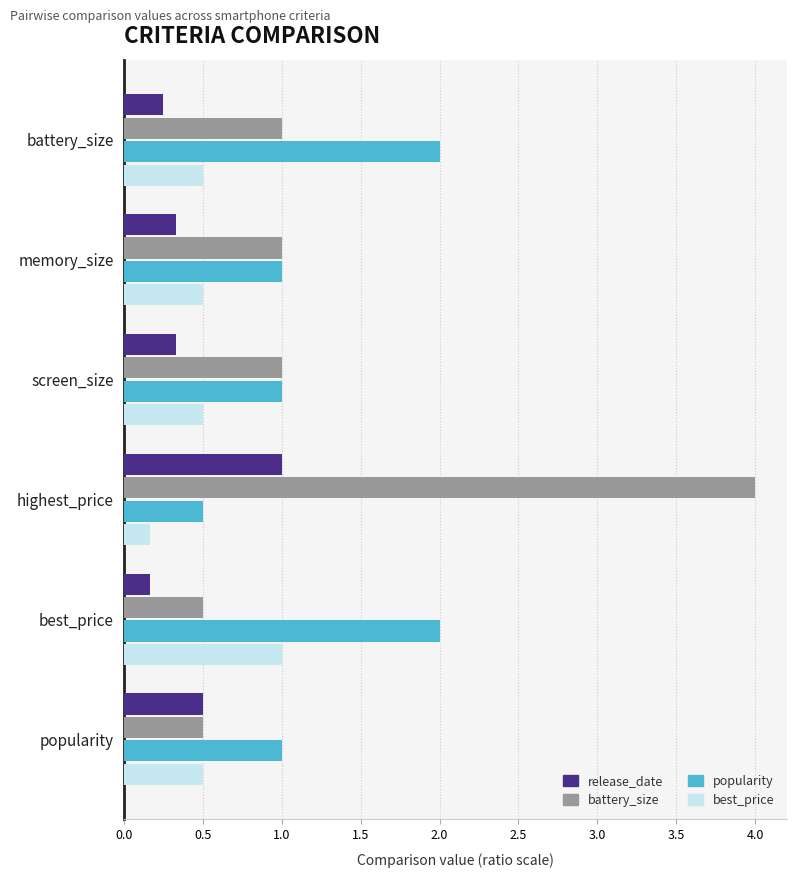

Is it true that best_price equals 0.9 at memory_size?

False